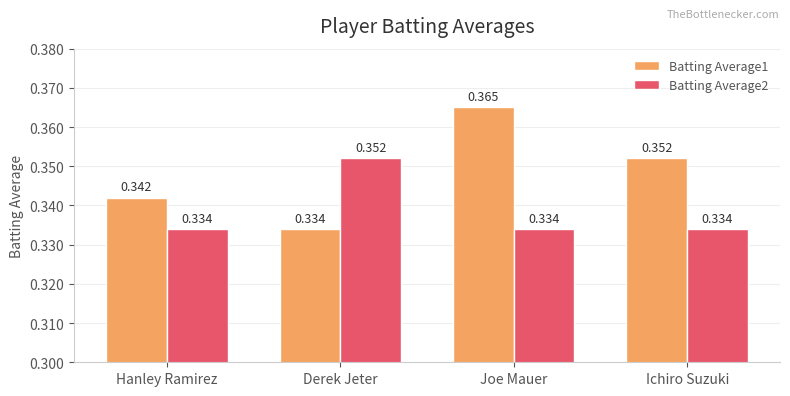

List the labels in order of Batting Average1 value, smallest first.

Derek Jeter, Hanley Ramirez, Ichiro Suzuki, Joe Mauer